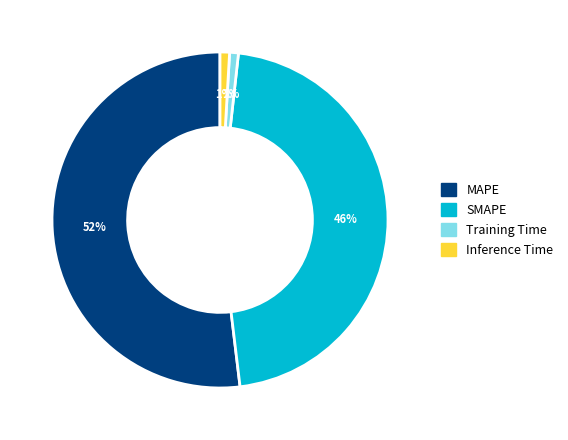

Does Training Time account for over 50% of the chart?

No